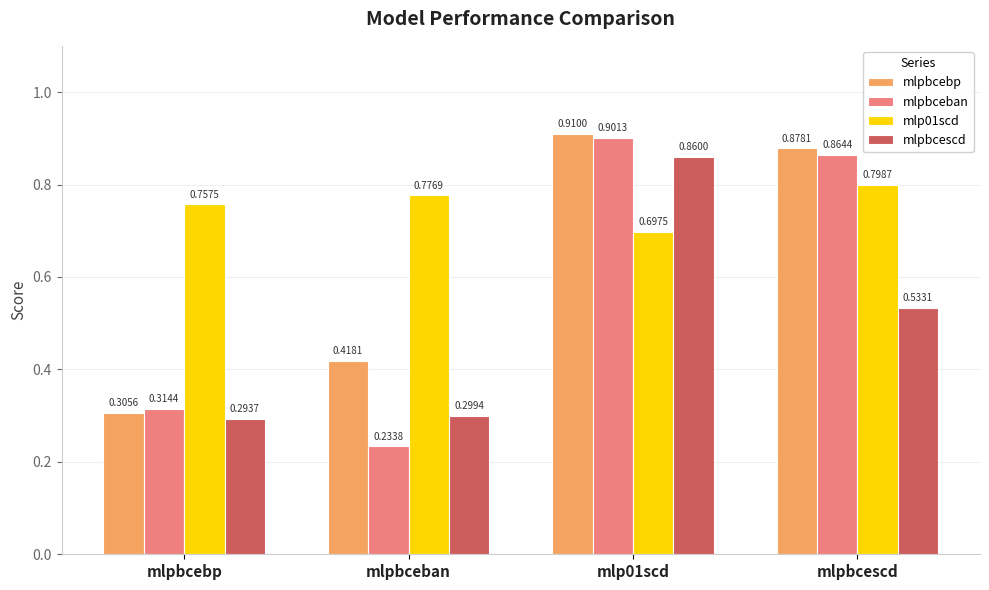

Which series changed the most between mlpbcebp and mlpbcescd?

mlpbcebp